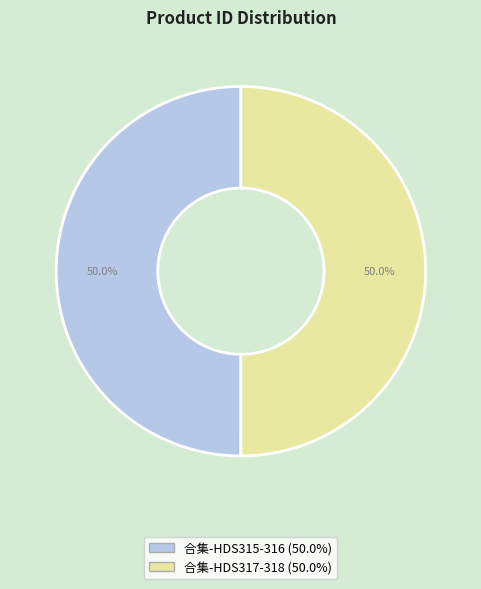

Count the number of slices in the pie.

2